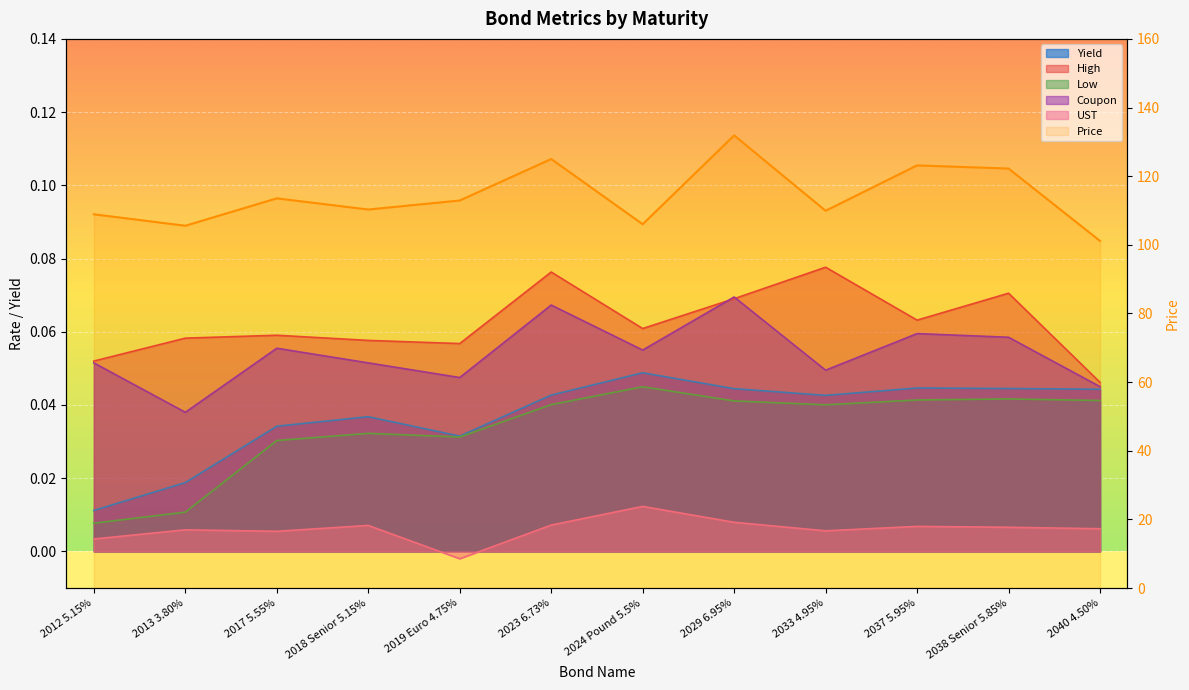

What is the average value of the Coupon series?

0.1